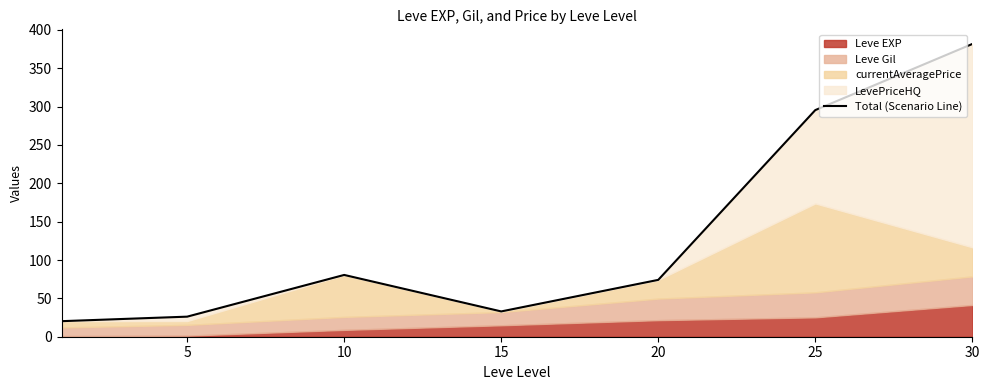

True or false: the data shows 21.6 at 15.

False